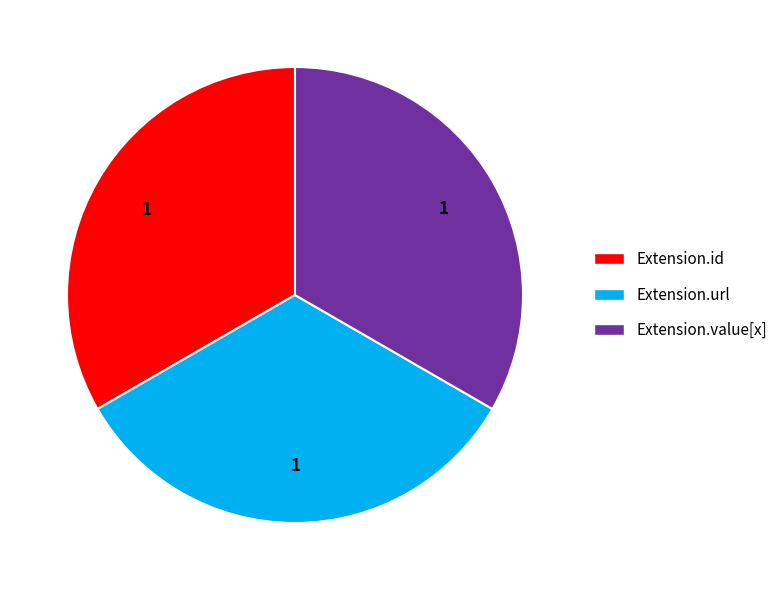

Combined, do Extension.url and Extension.value[x] account for over 50%?

Yes